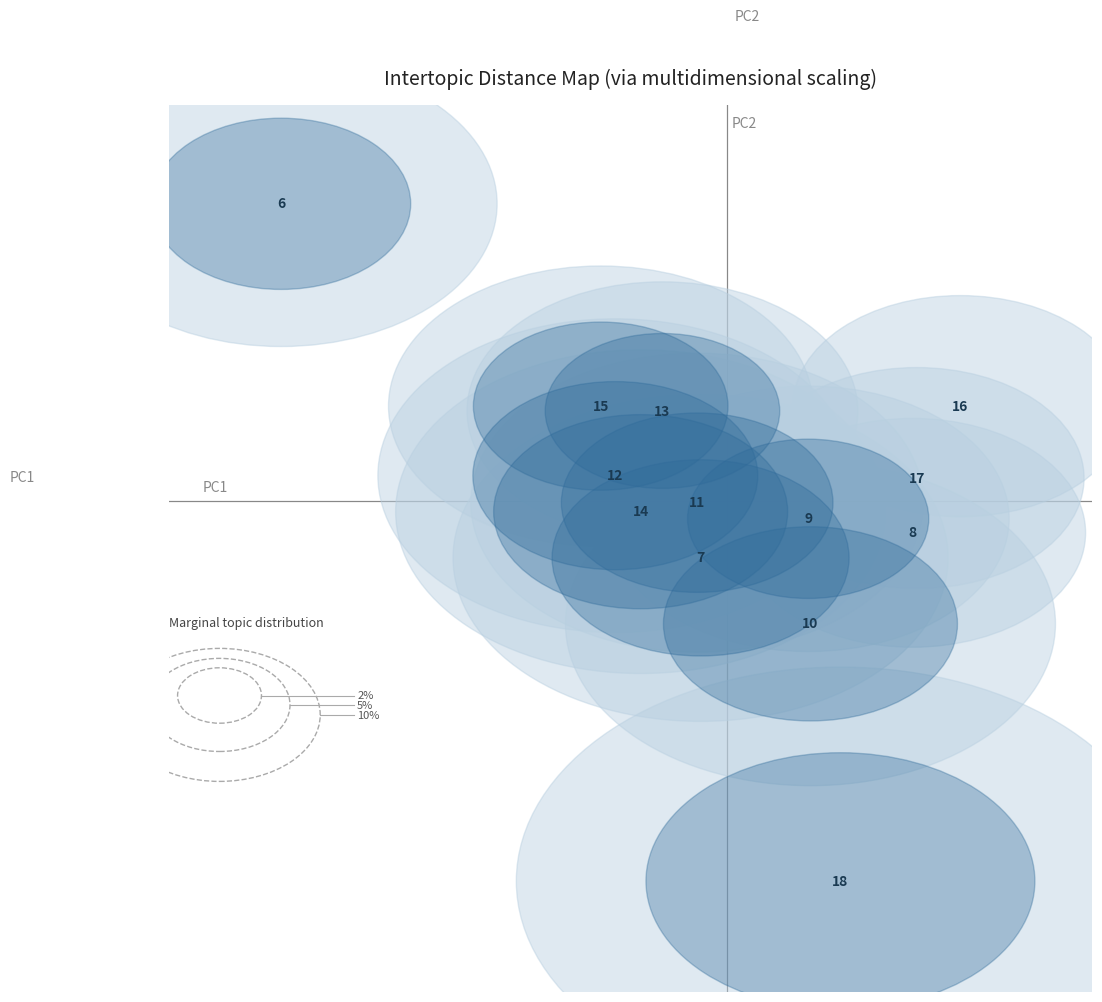

What is the range of Y values (max minus min)?

61.1